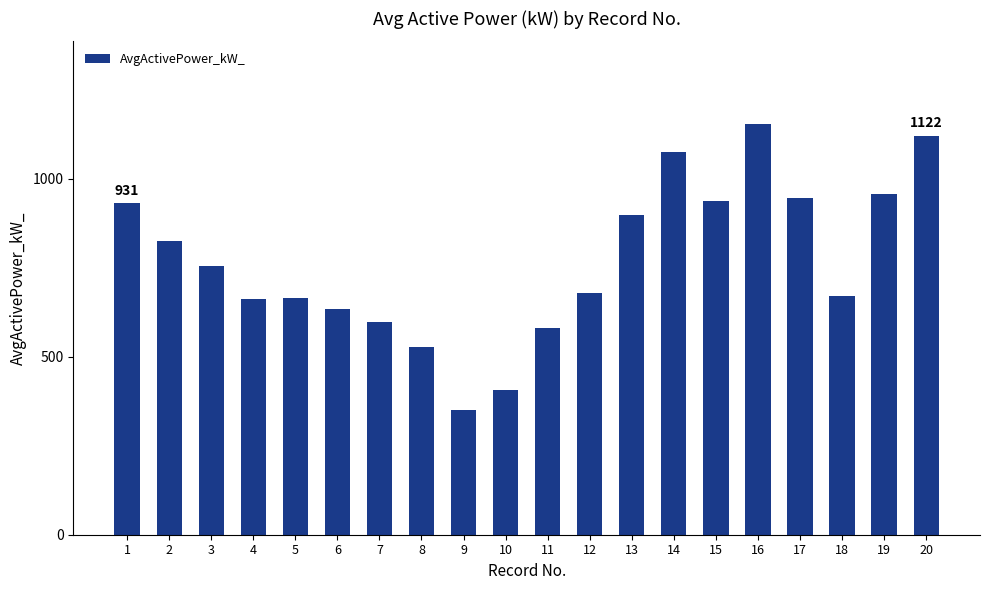

What is the sum of all values?

15373.2